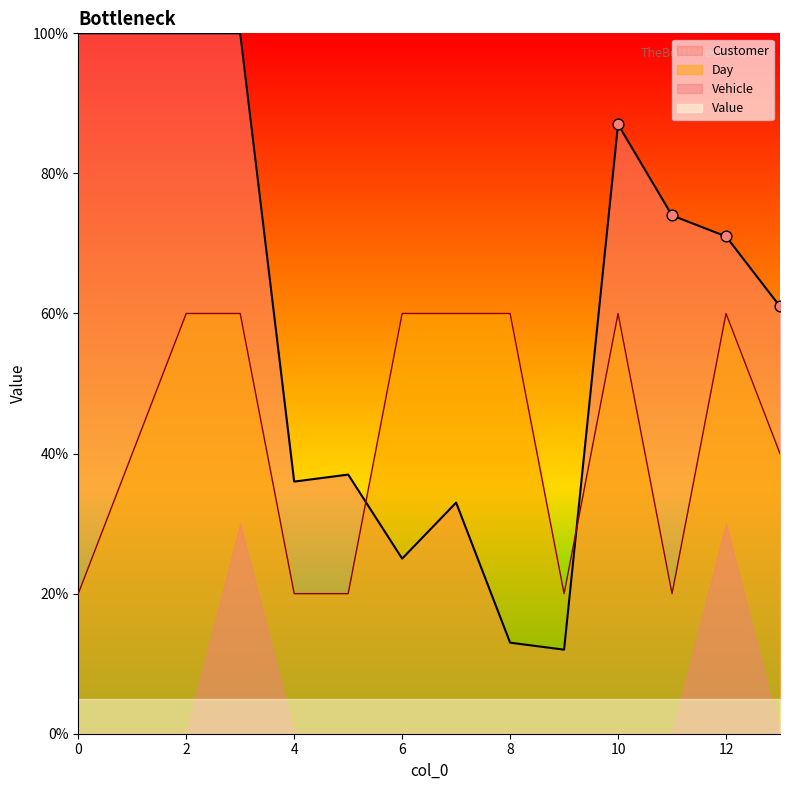

Which series has the largest Y range (max minus min)?

Customer